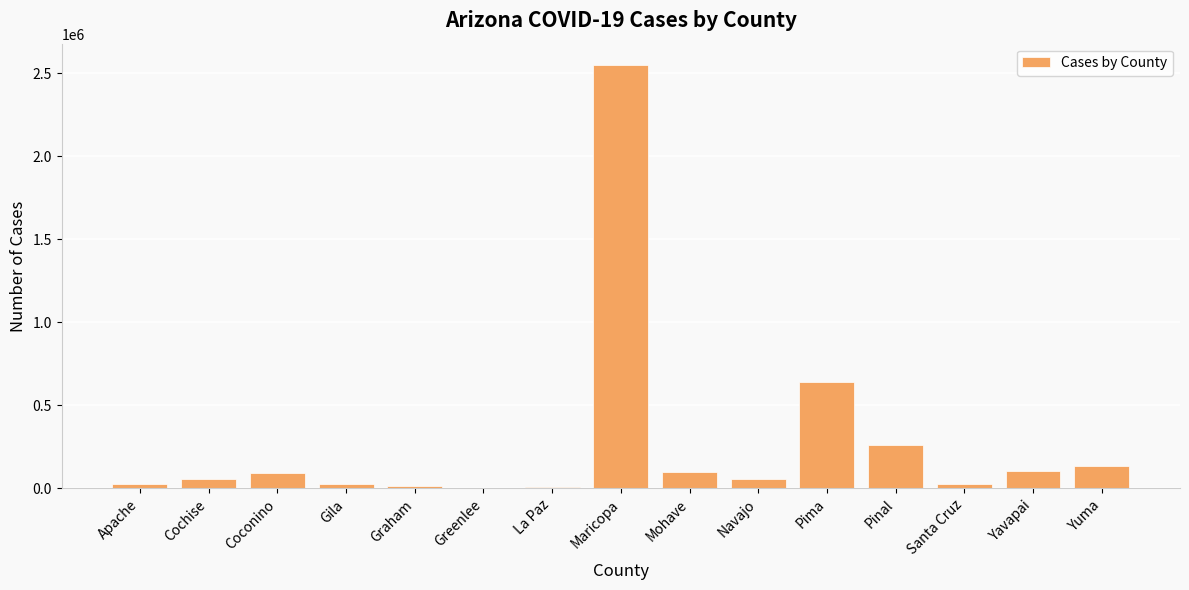

What is the sum of the values at Pima and Yuma?

770632